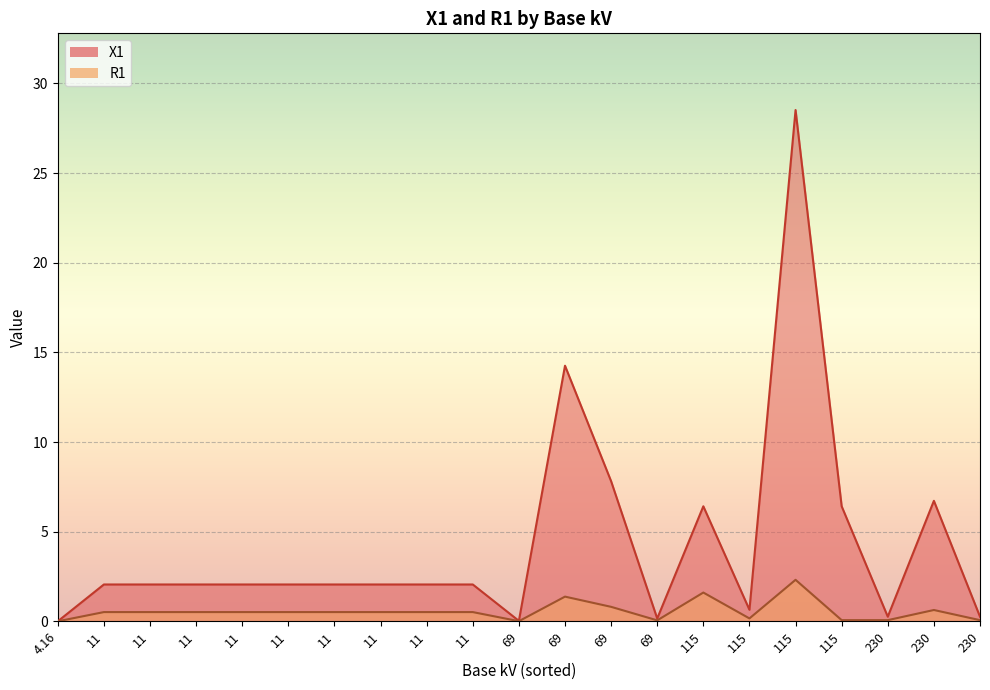

Where is the first local minimum for X1 line?

69